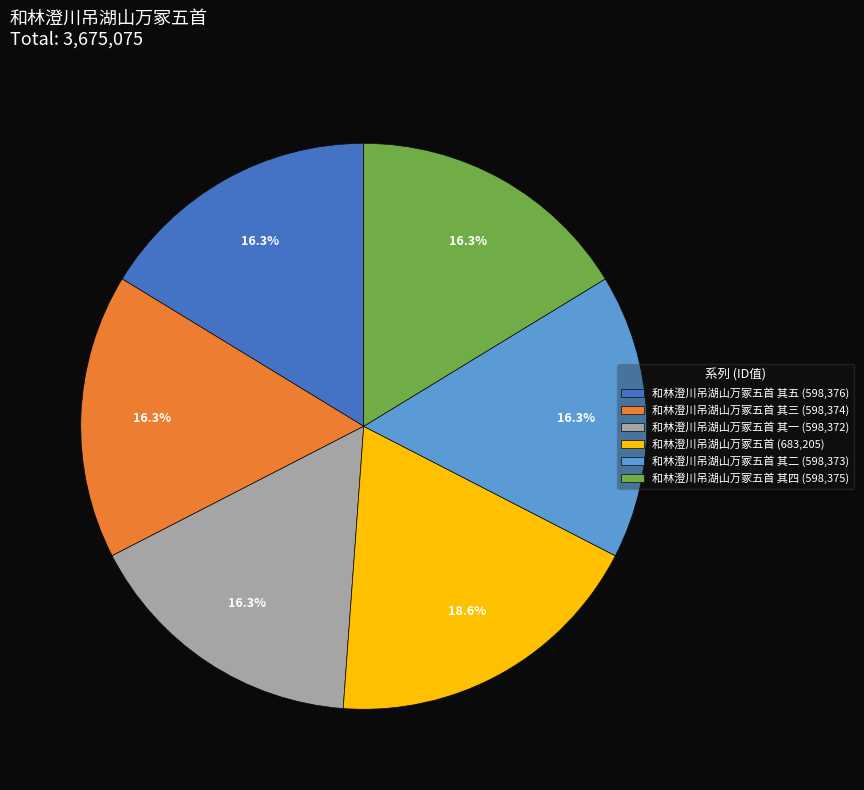

To the nearest percent, what is the average slice percentage?

17%